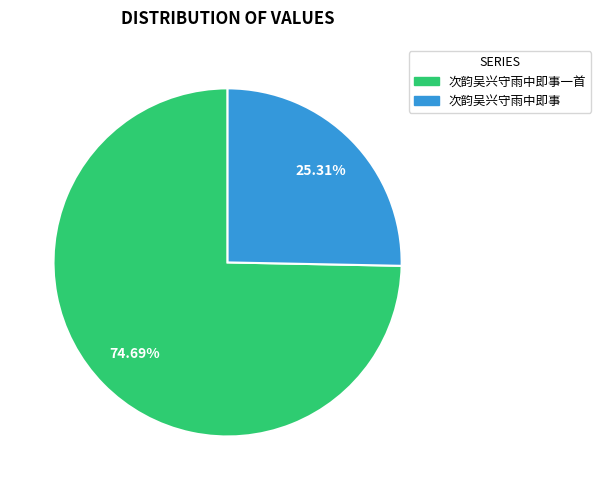

Is there any slice that represents more than half of the pie?

Yes